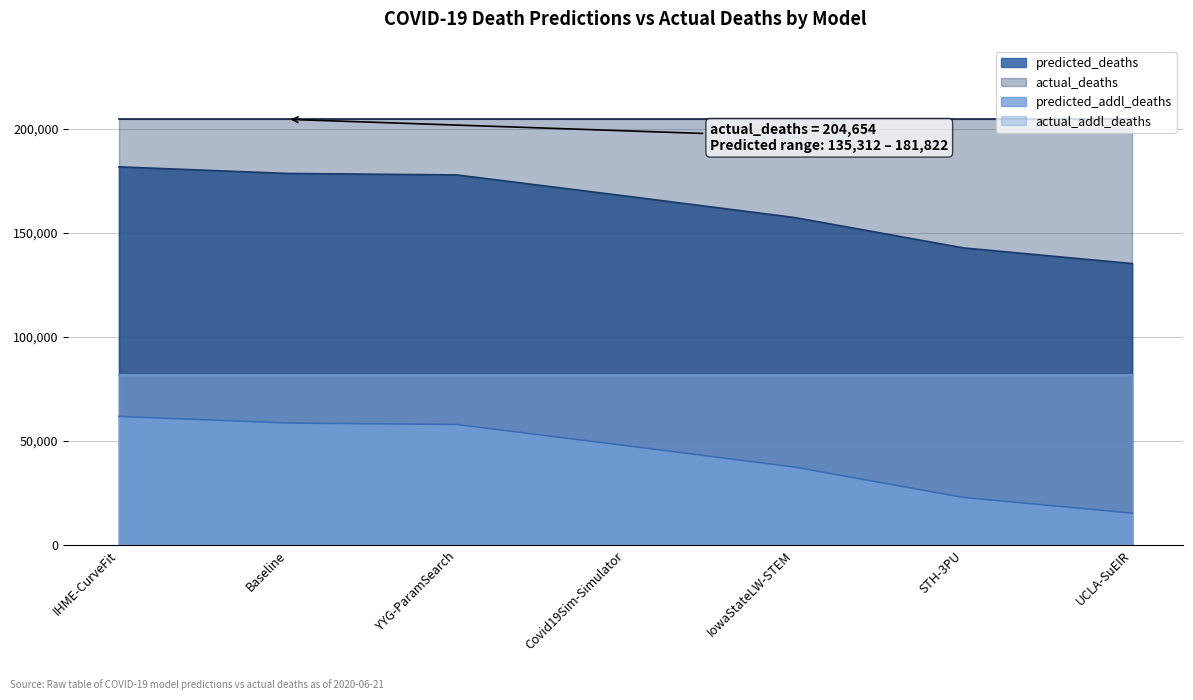

What are all the series names shown in the legend?

predicted_deaths, actual_deaths, predicted_addl_deaths, actual_addl_deaths